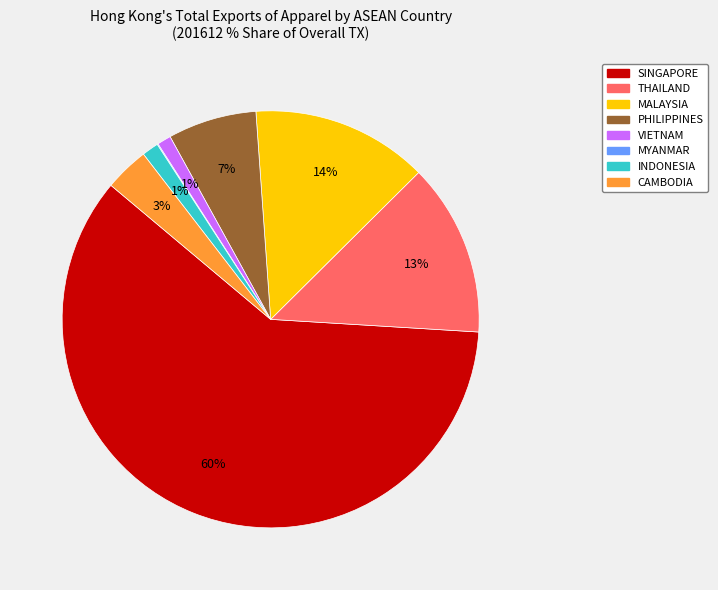

Is there a majority slice in this chart?

Yes